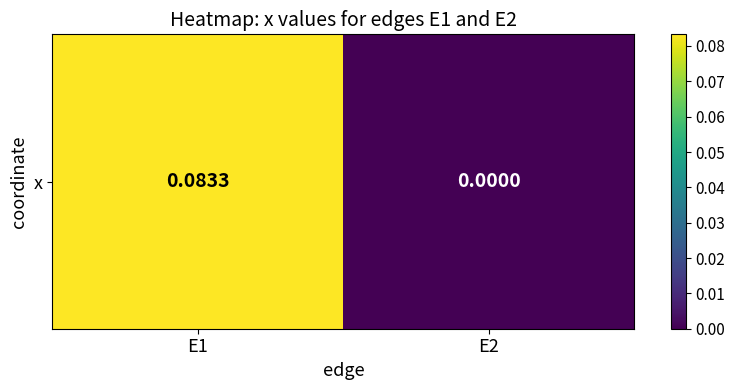

Read the value at E1.

0.1